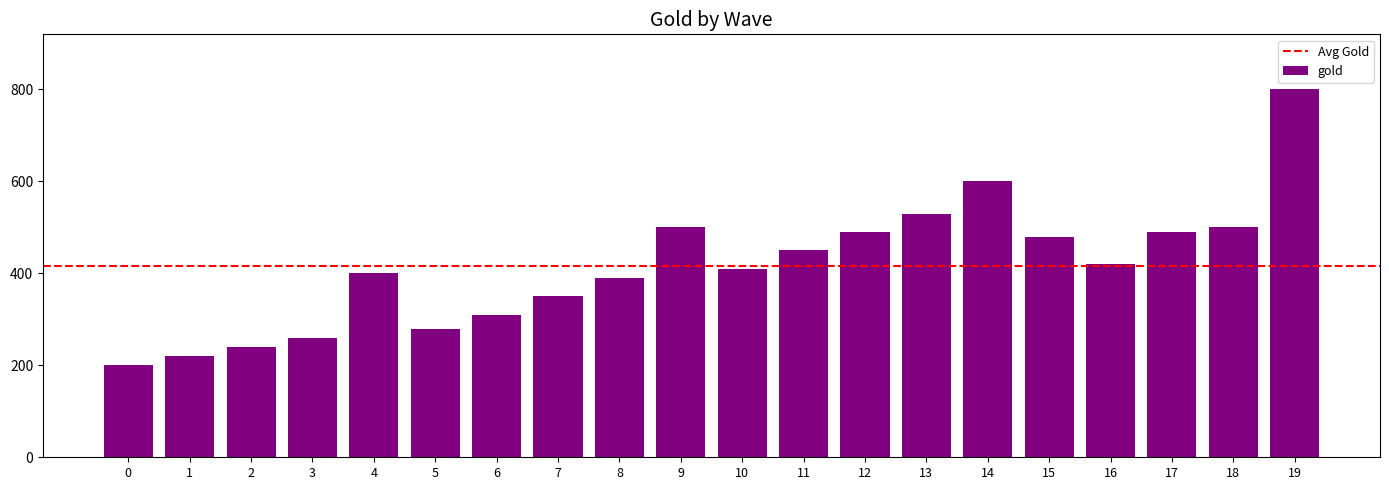

What is the sum of all values?

8320